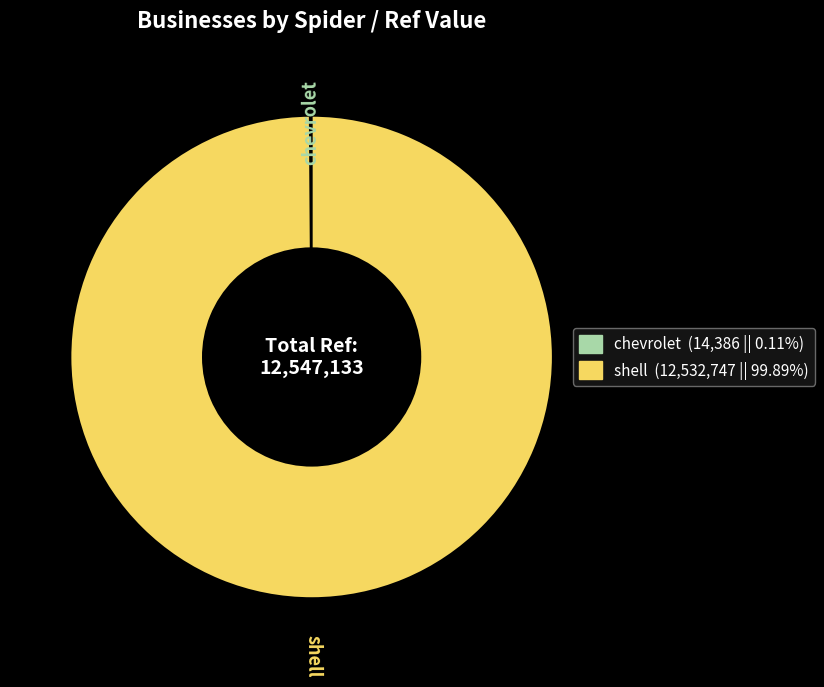

Which slice represents more than half of the pie?

shell